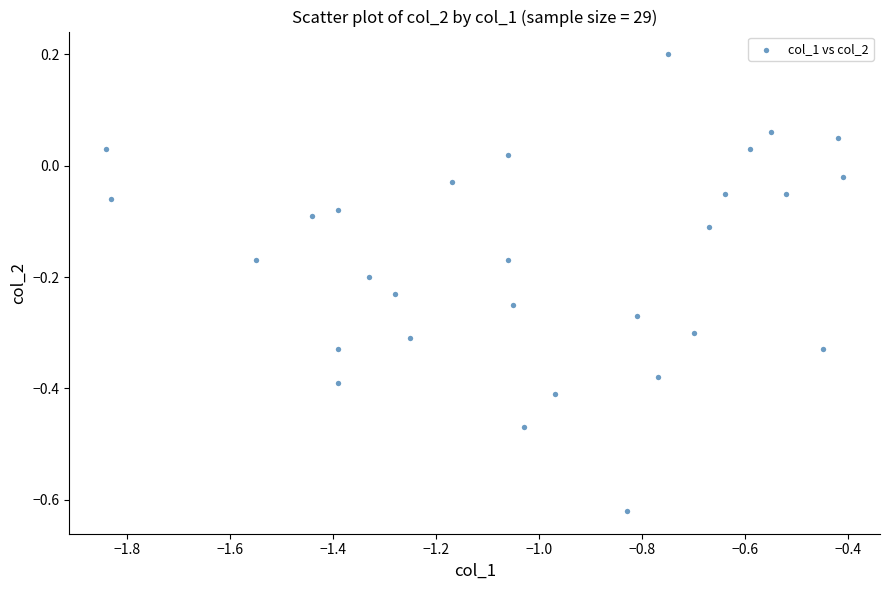

What is the range of X values (max minus min)?

1.4